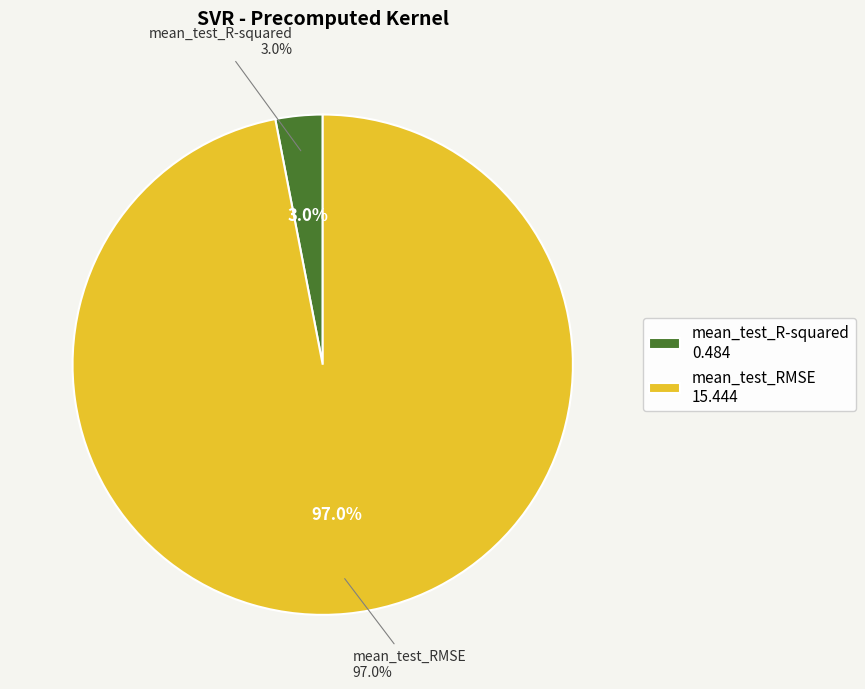

What is the smallest slice in the pie chart?

mean_test_R-squared